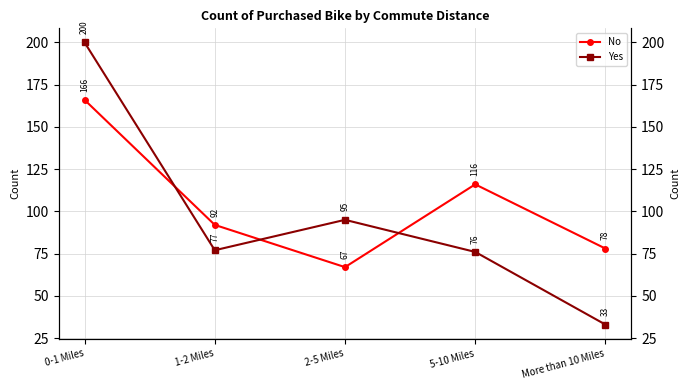

How many interior local valleys does the No series have?

1